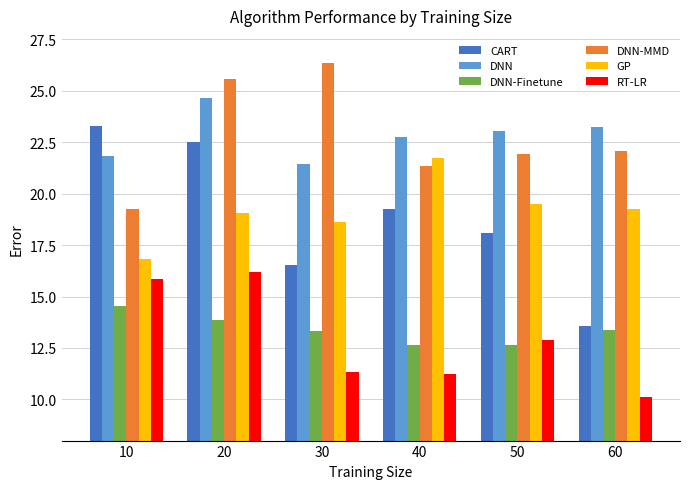

What is the maximum value for GP?

21.7